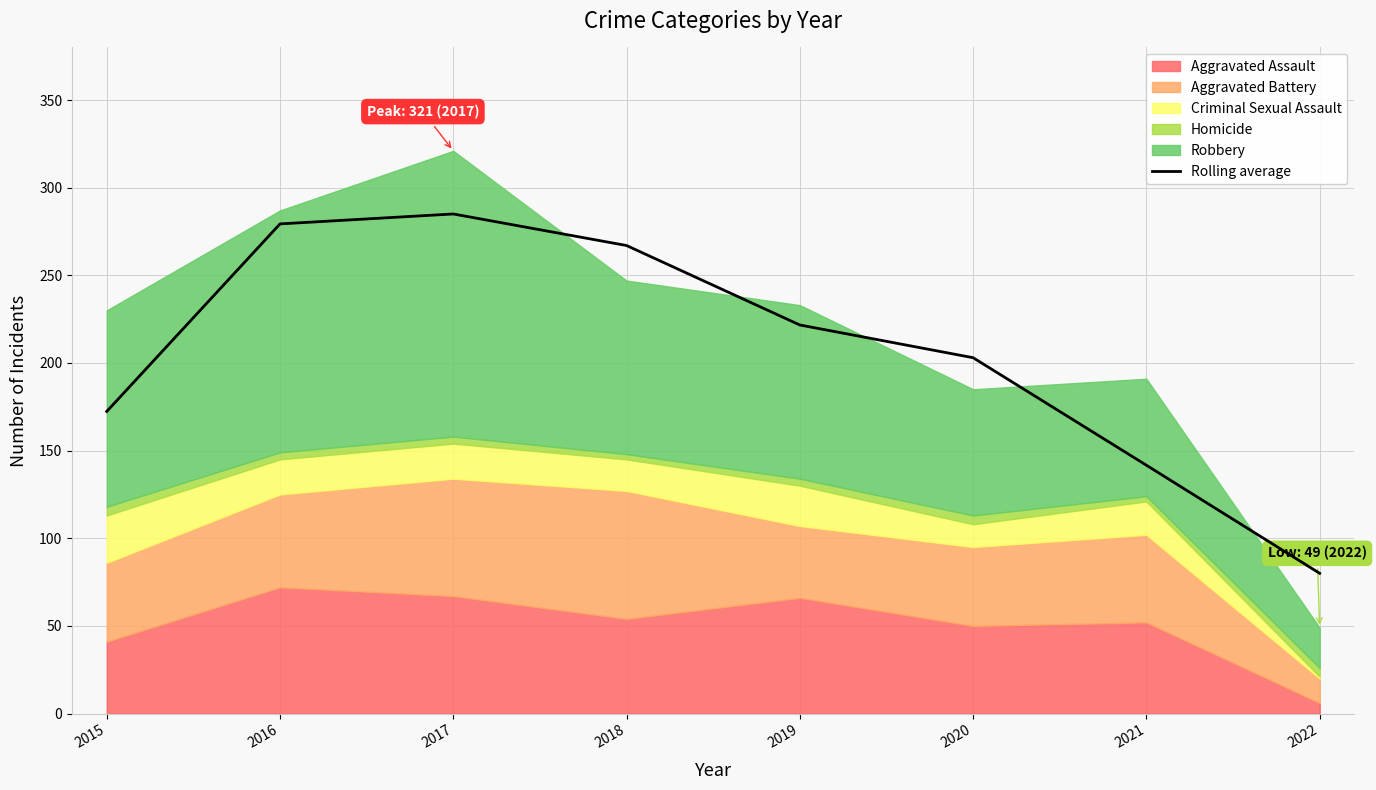

True or false: the data has more than 1 interior local peaks.

False